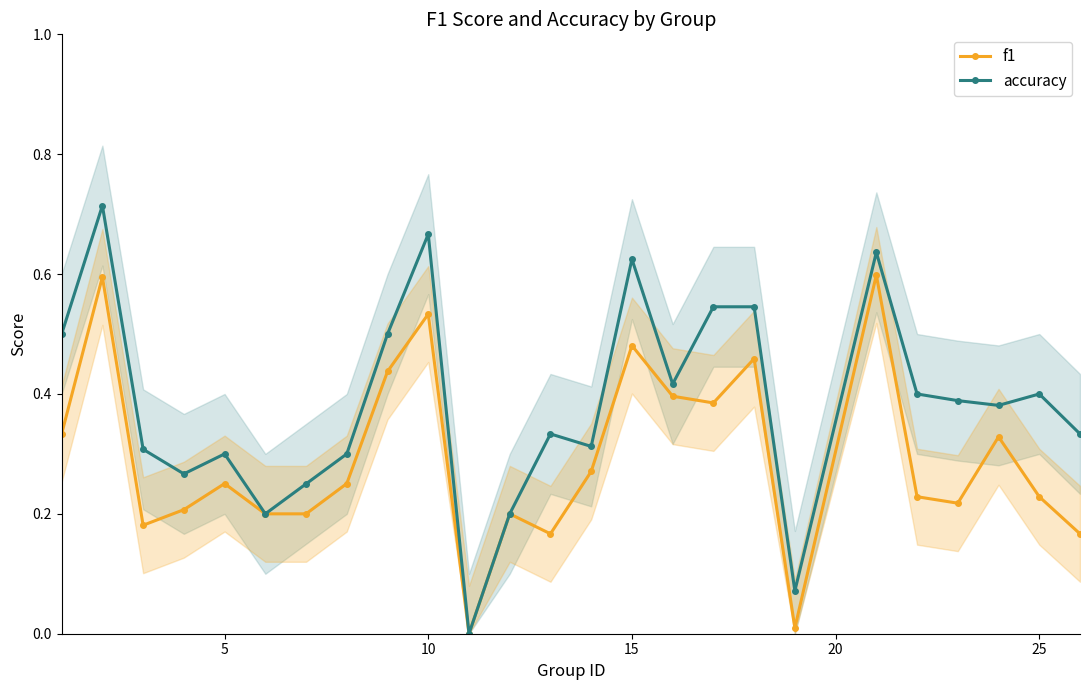

In f1, how many points are higher than both neighbors (excluding endpoints)?

8